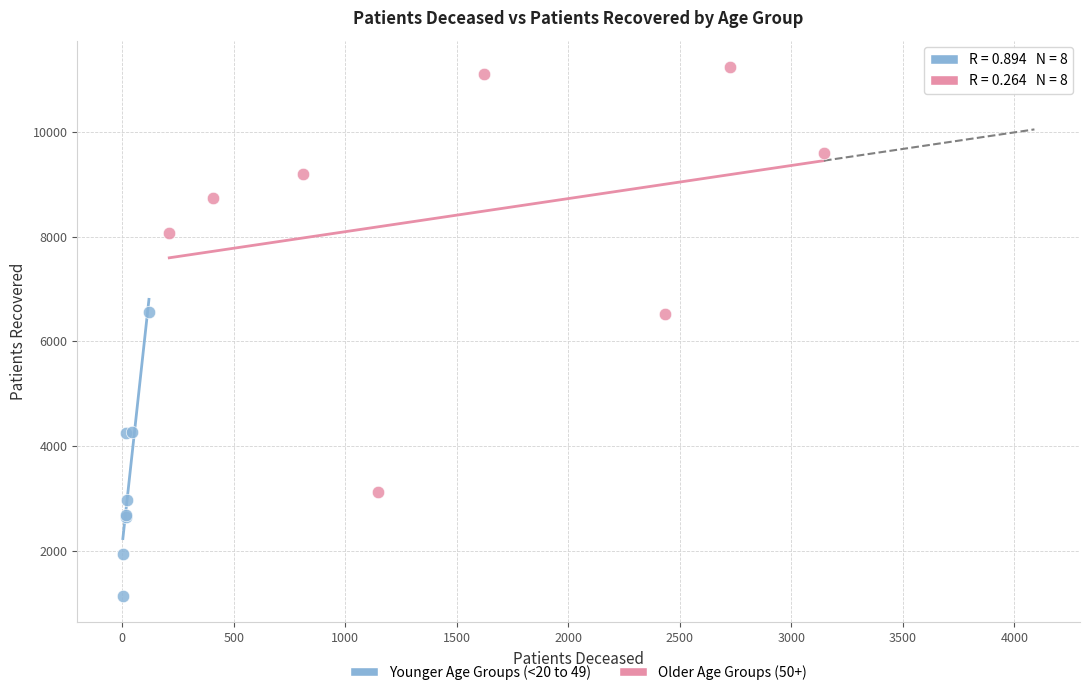

Which series contains the highest Y value?

Older Age Groups (50+)